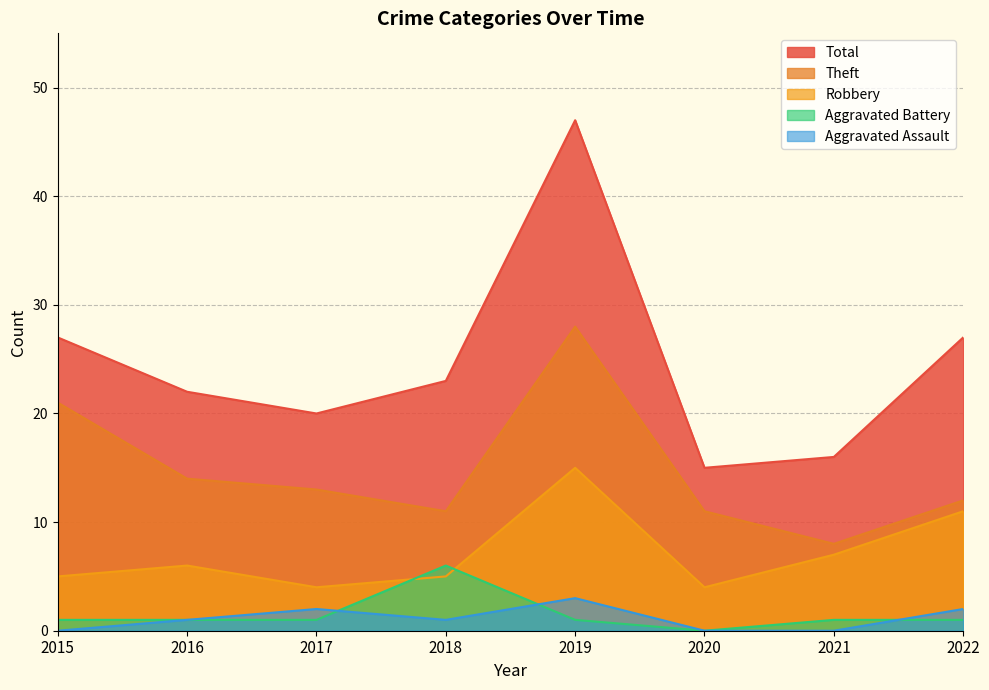

What are all the series names shown in the legend?

Total, Theft, Robbery, Aggravated Battery, Aggravated Assault